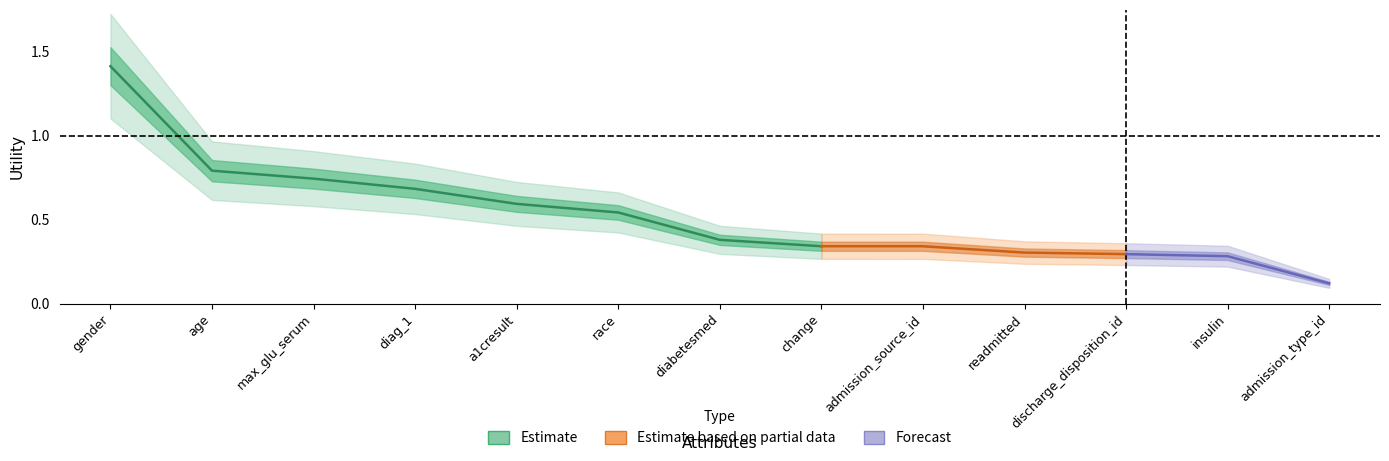

True or false: there are more than 2 points higher than both neighbors.

False